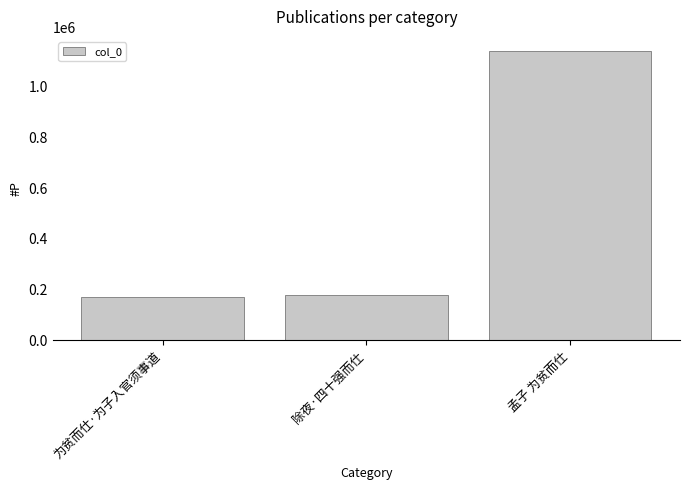

What is the greatest value displayed?

1140084